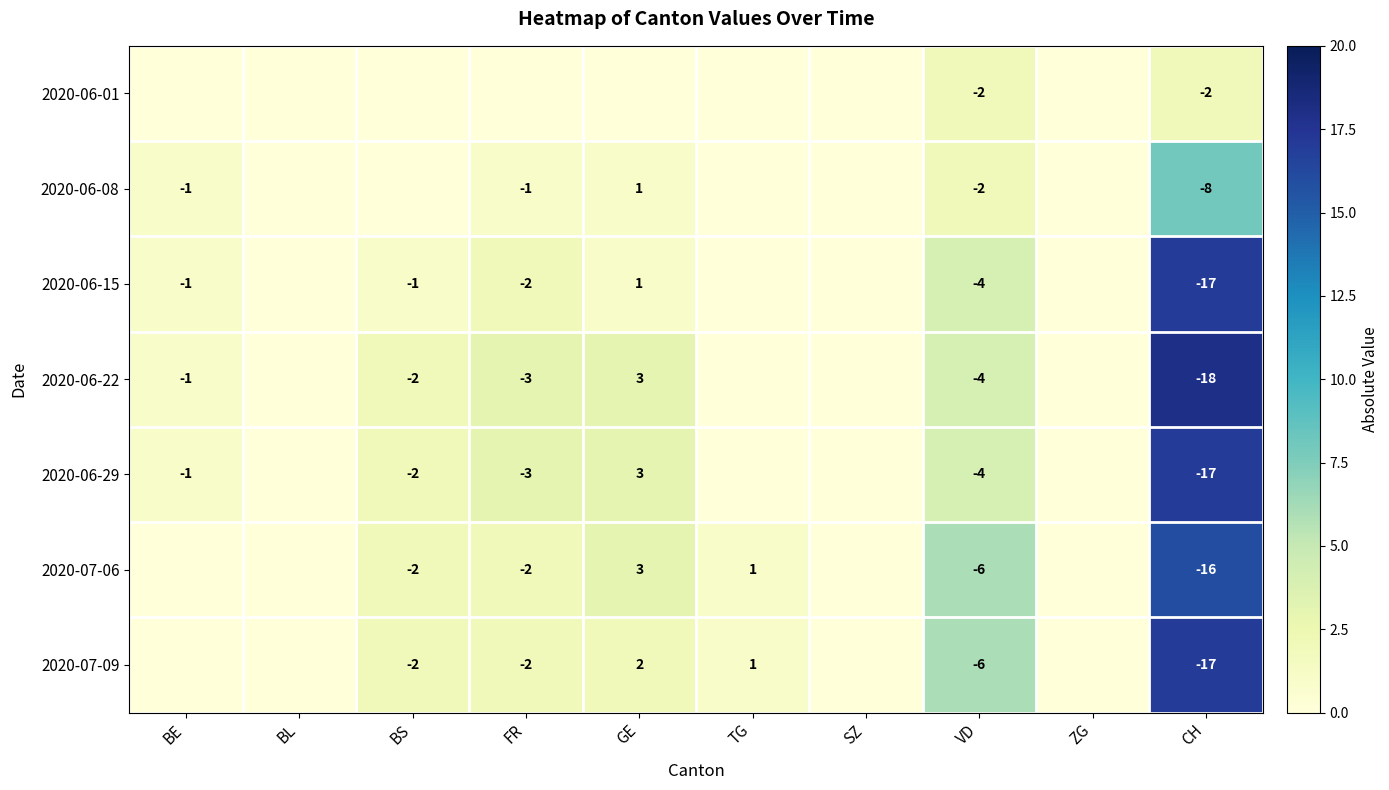

The 2020-07-06 series shows -2 at BS. True or false?

True